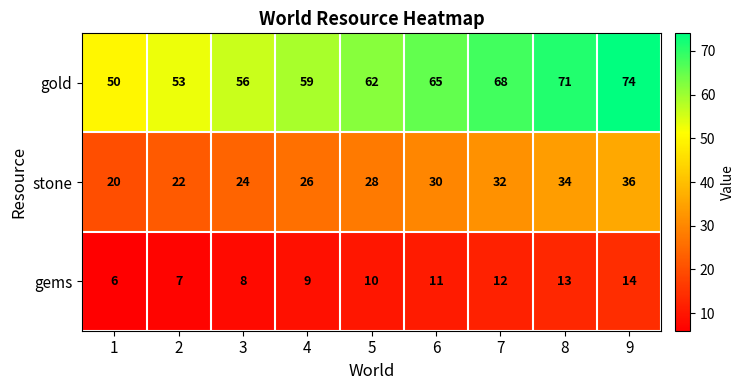

Count the gold values in the range 56 to 68.

5